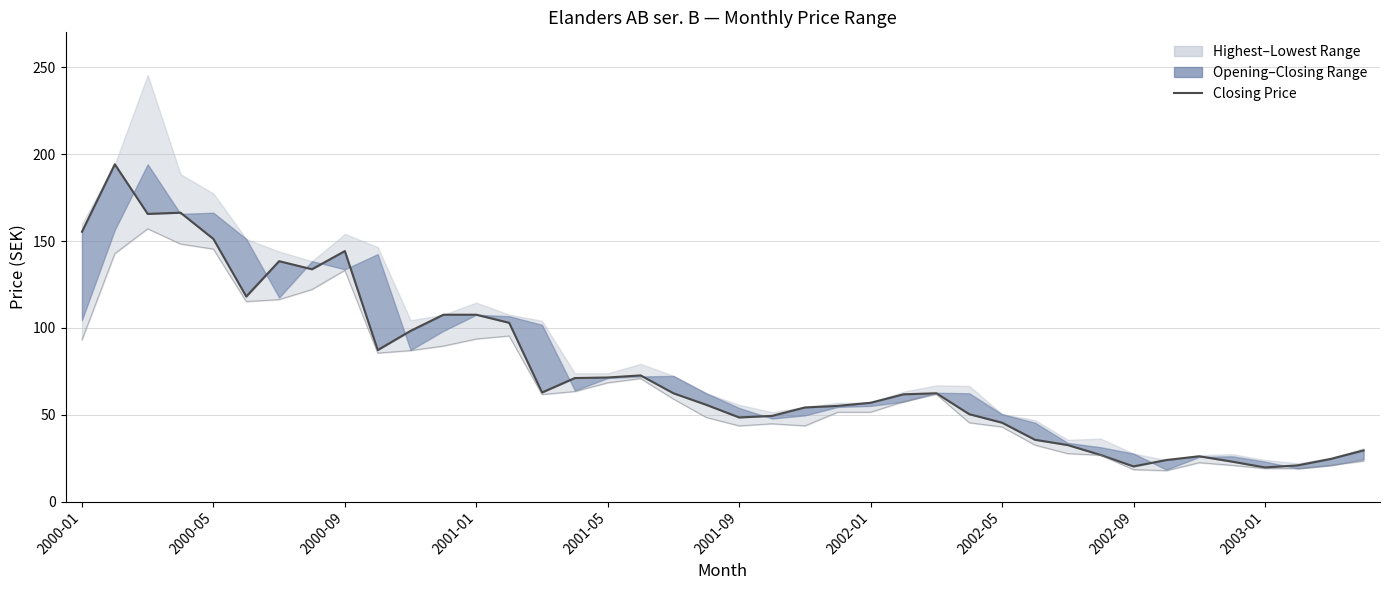

True or false: Lowest Price and Closing Price intersect in this chart.

False